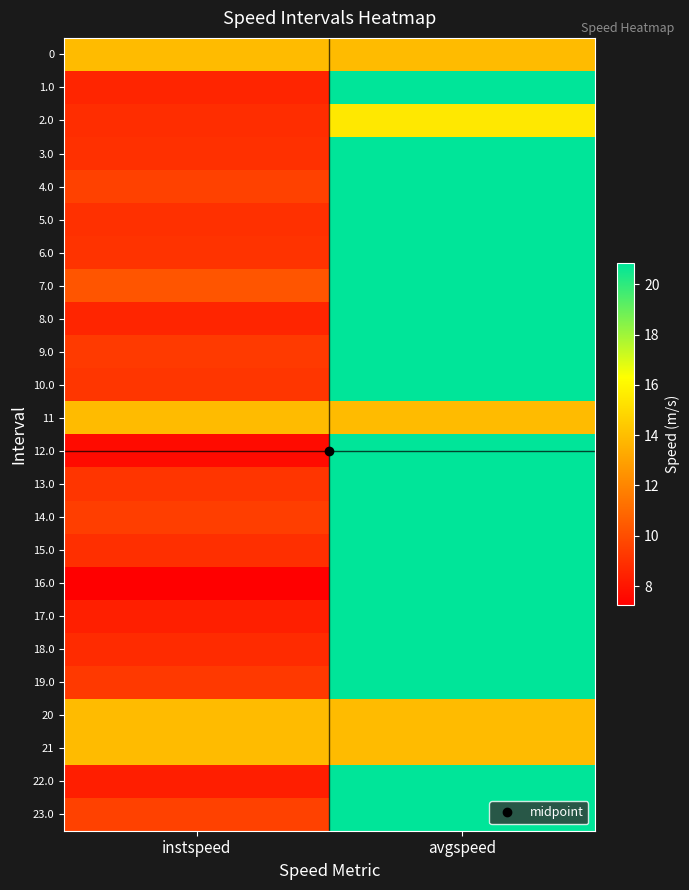

What is the difference between the highest and lowest values at avgspeed?

6.9